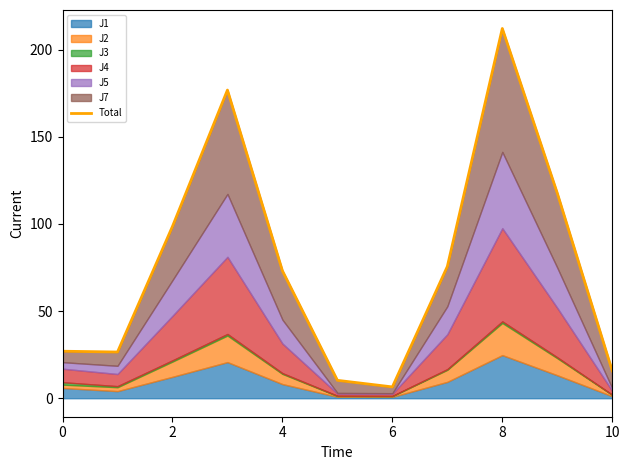

Approximately how many times larger is the value at 9 compared to 6?

18.1